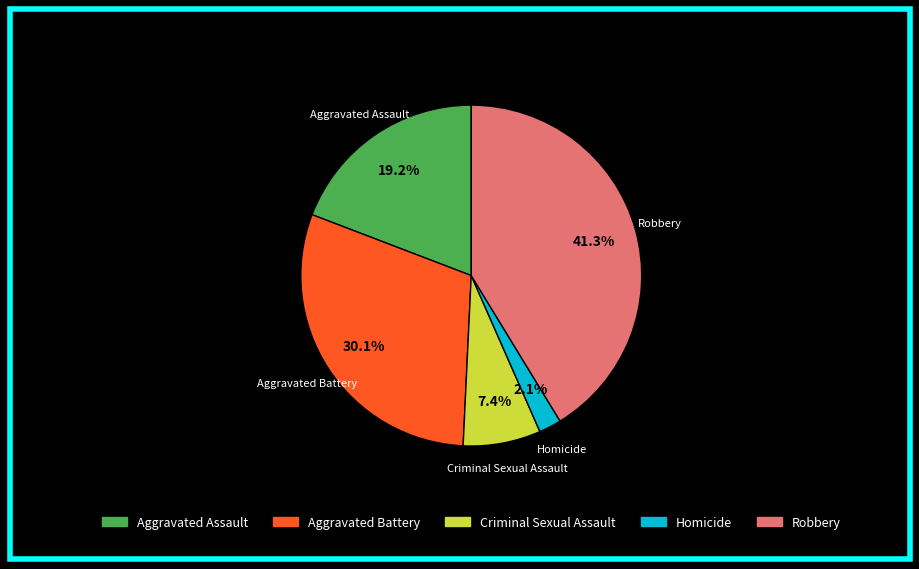

To the nearest percent, what is the average slice percentage?

20%